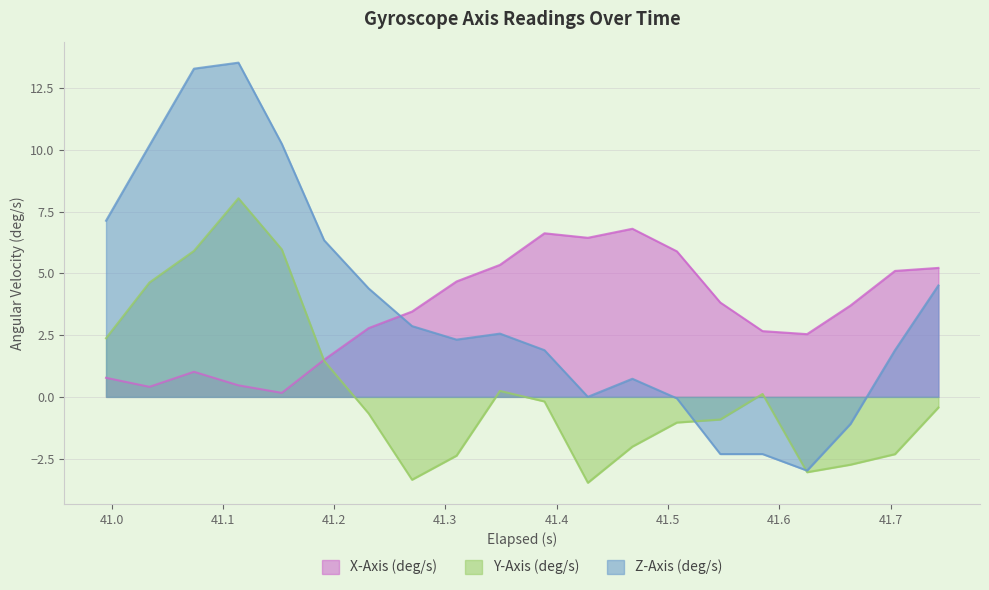

What position from the right is 41.31?

12